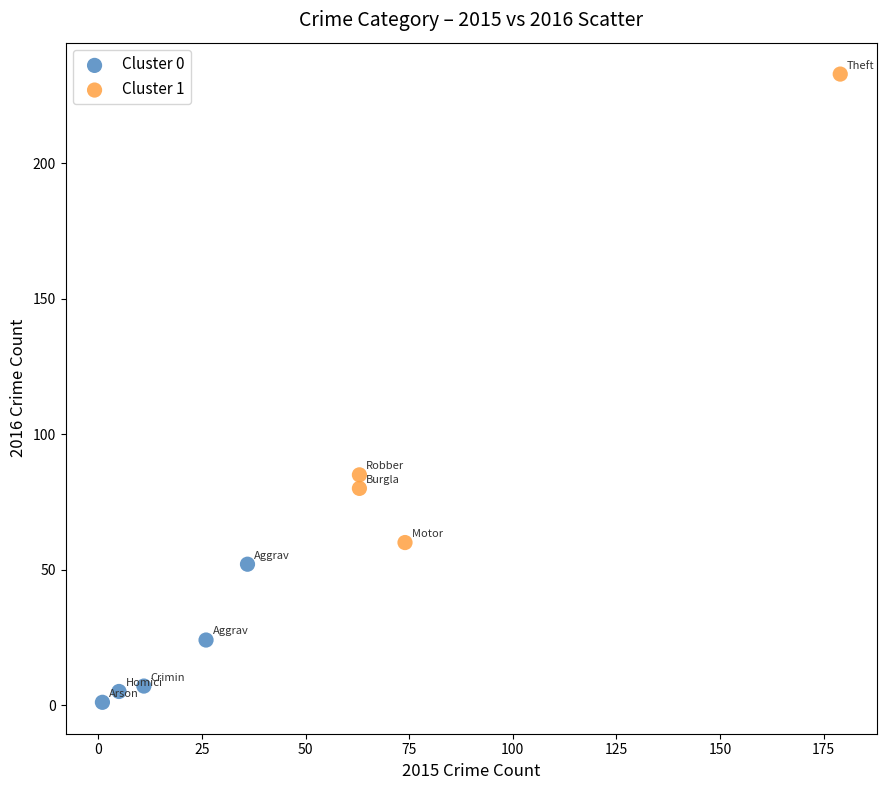

Which series has the widest spread of Y values?

Cluster 1